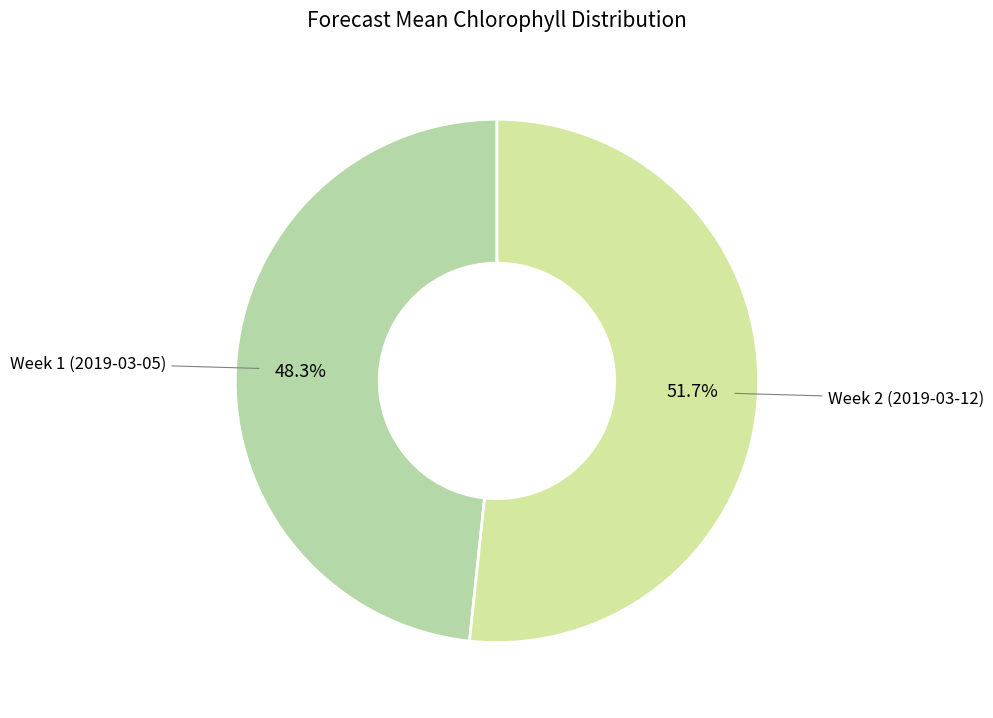

To the nearest percent, what portion does Week 1 (2019-03-05) represent?

48%